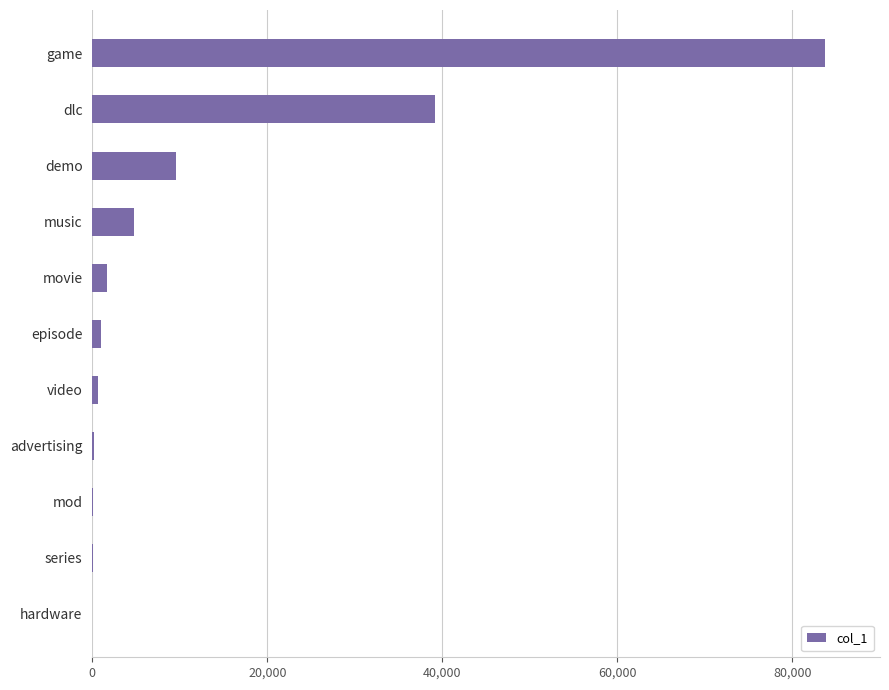

What is the maximum value shown in the chart?

83756